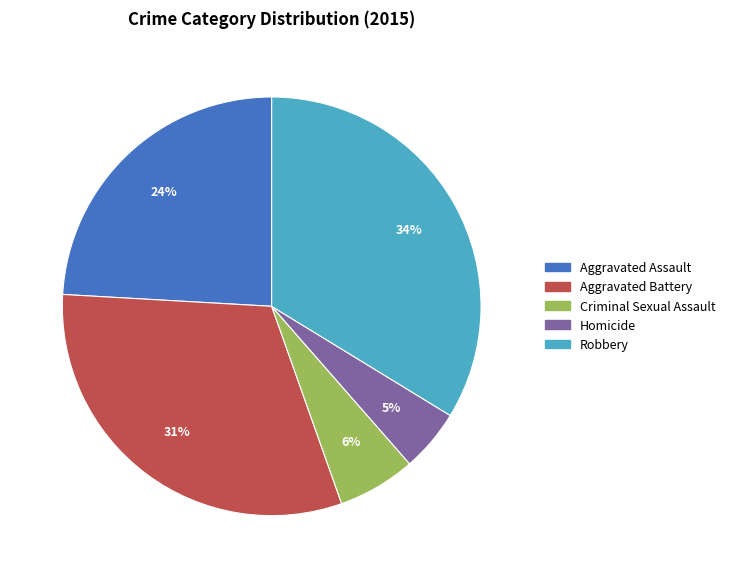

What is the ratio of the value at Aggravated Battery to the value at Robbery?

0.9